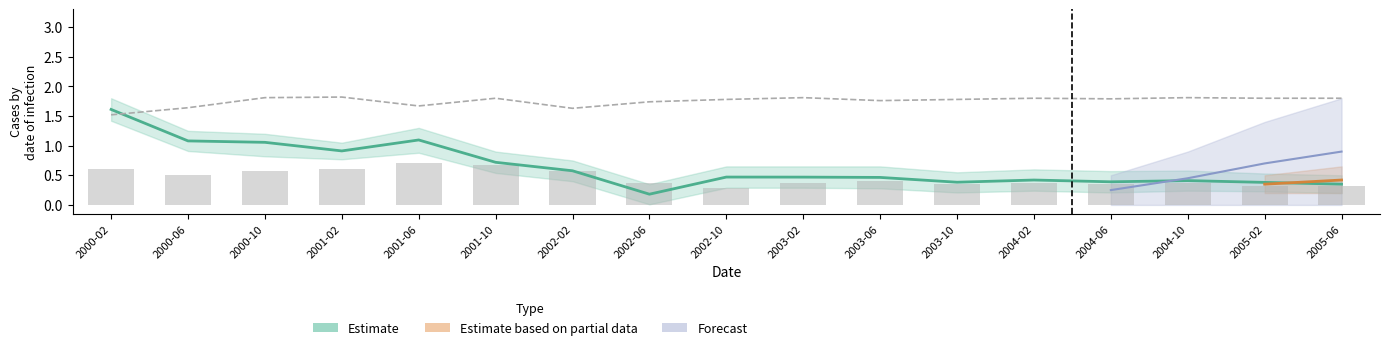

At which label is Estimate closest to 0?

2002-06